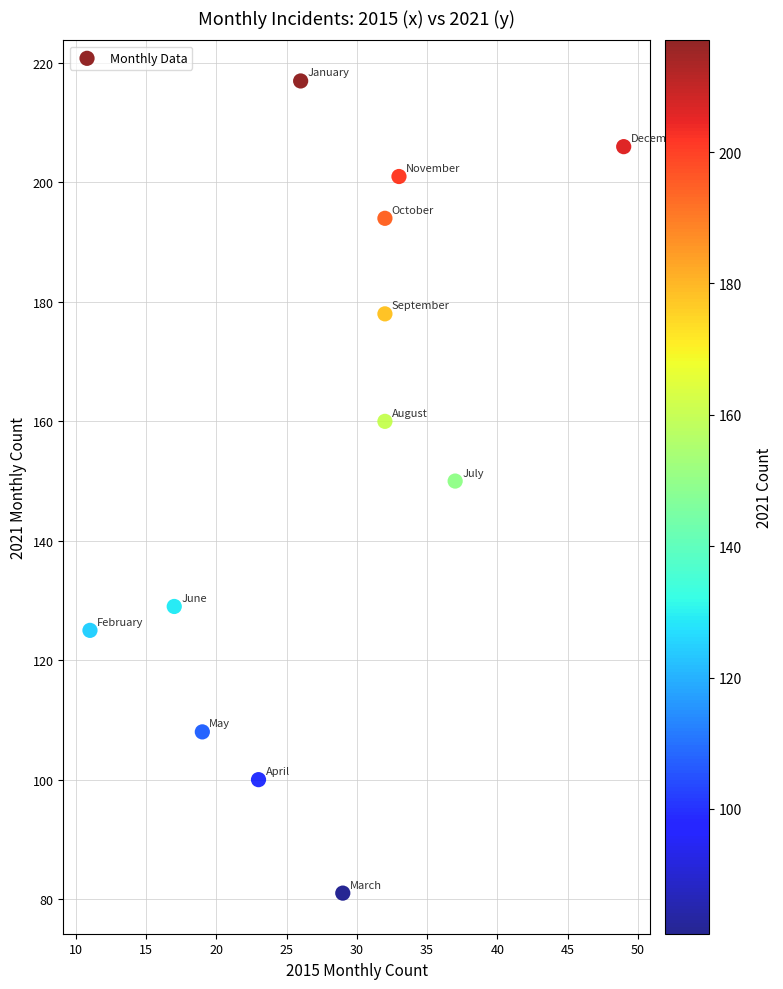

What is the average X value?

28